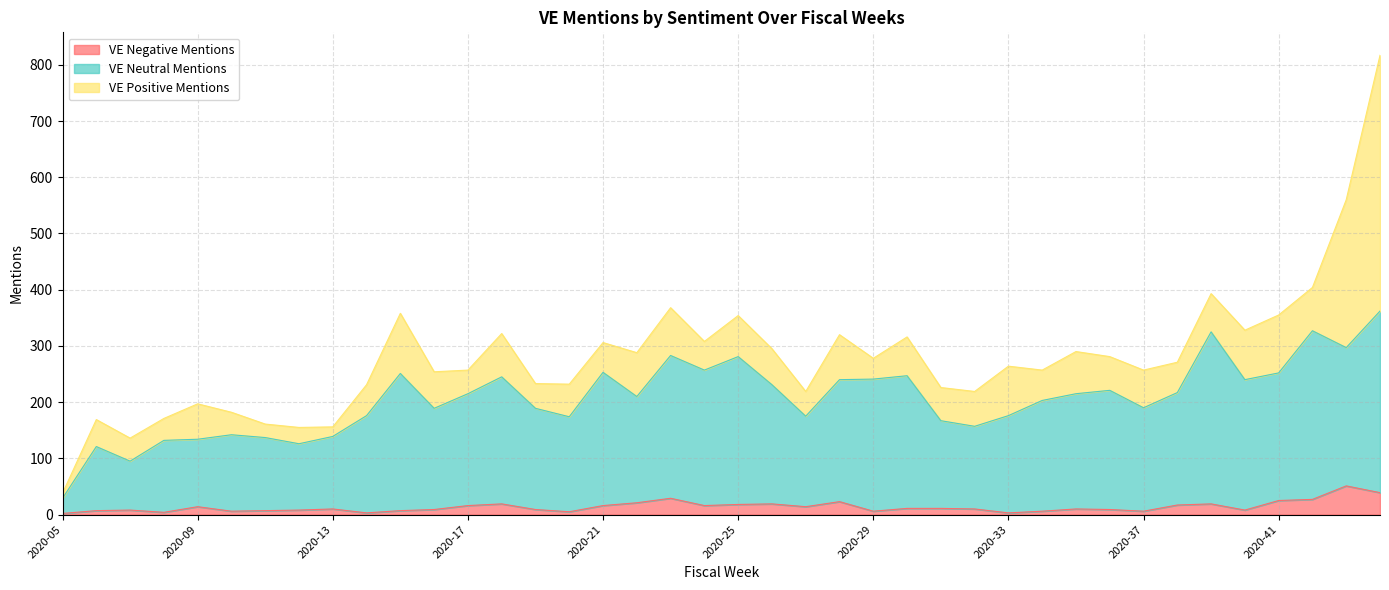

At which label does VE Negative Mentions first exceed 10?

2020-09